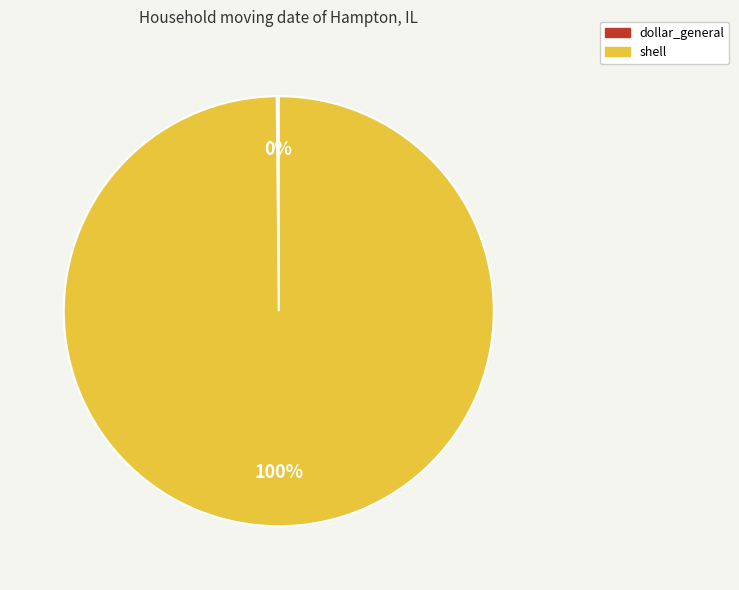

To the nearest percent, what portion does shell represent?

100%